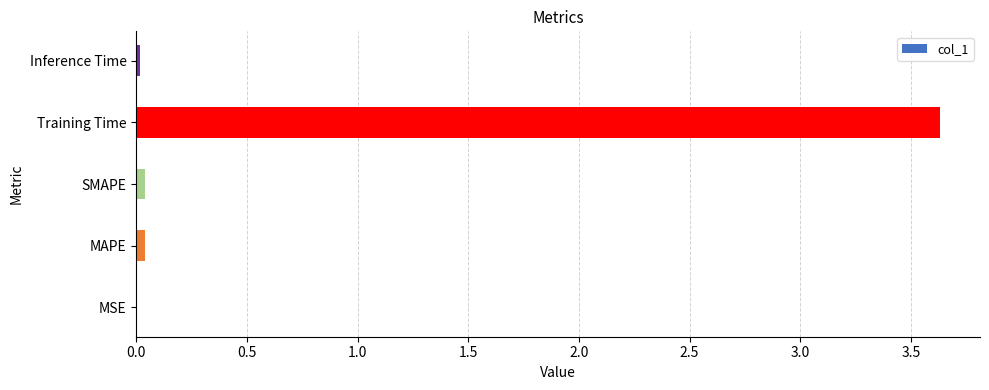

Which label corresponds to the largest value in the chart?

Training Time